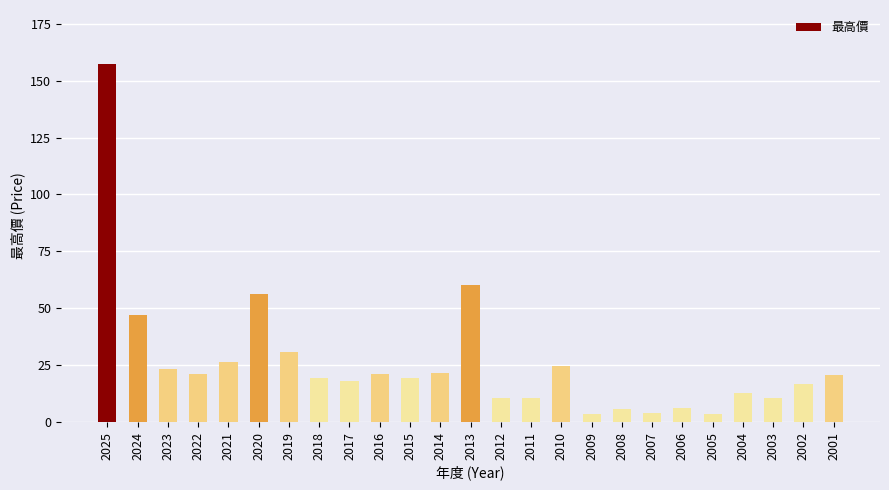

Does the chart contain any negative values?

No